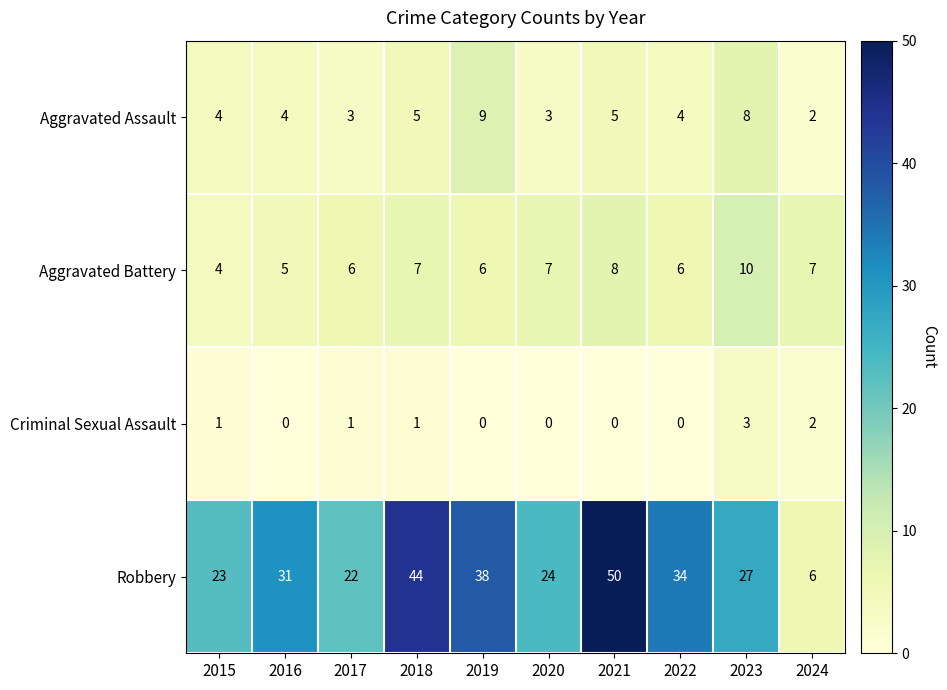

What is the sum of the Aggravated Assault values at 2020 and 2016?

7